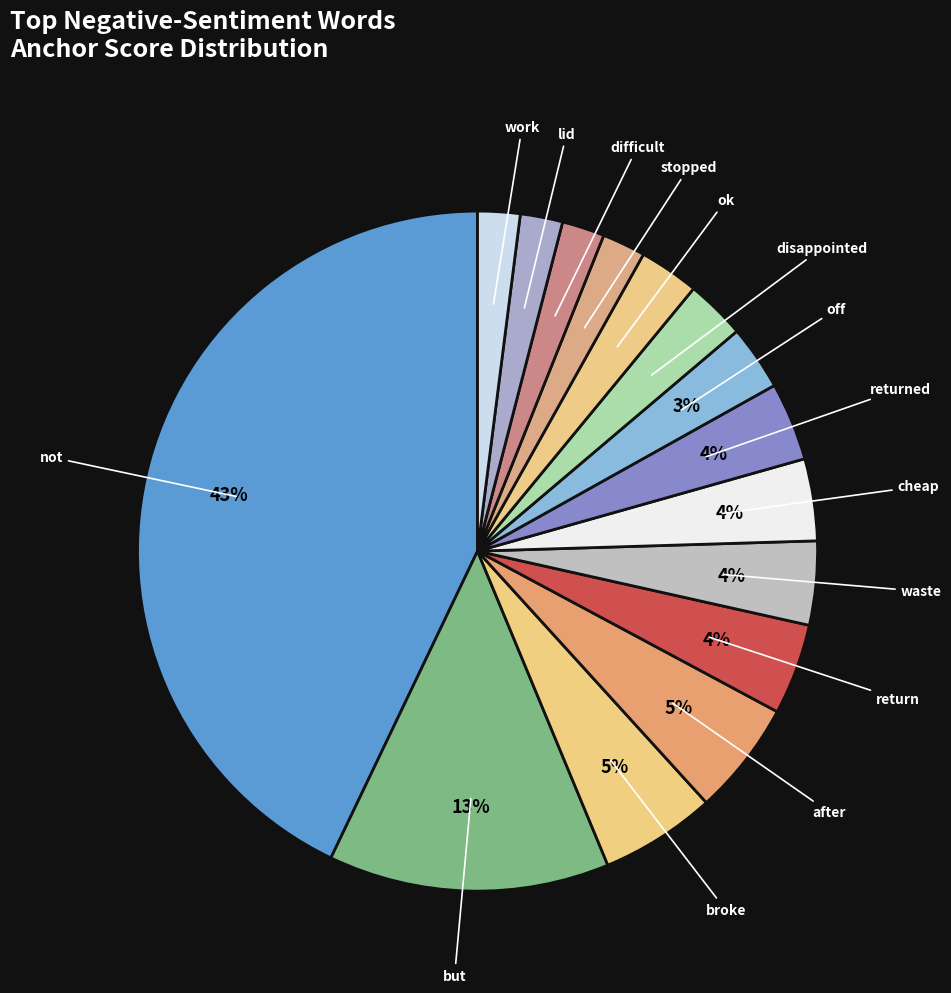

Is there any slice that represents more than half of the pie?

No